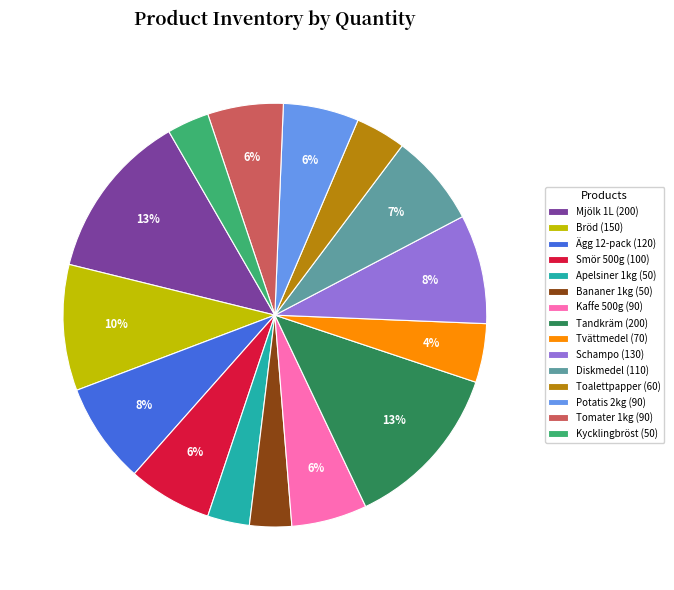

True or false: Schampo accounts for 8% of the total.

True